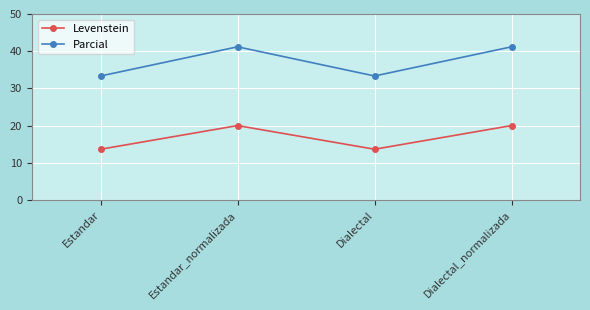

What is the minimum value shown in the chart?

13.6